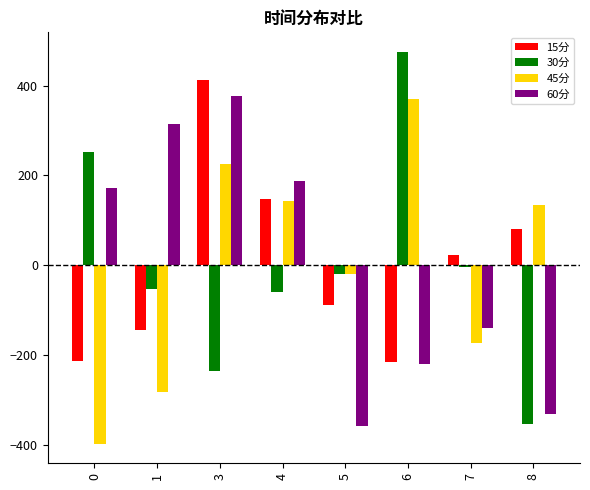

At which category is the sum across all series the highest?

3